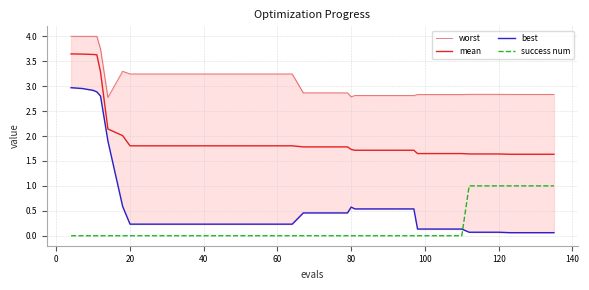

The value of mean at 120 is 1.6. True or false?

True